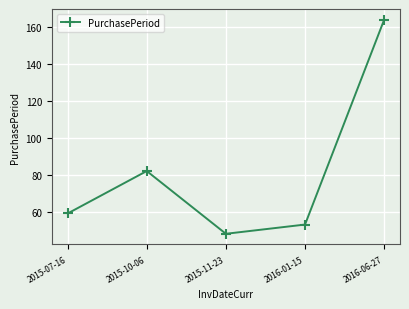

What is the value of the 1st point from the left?

59